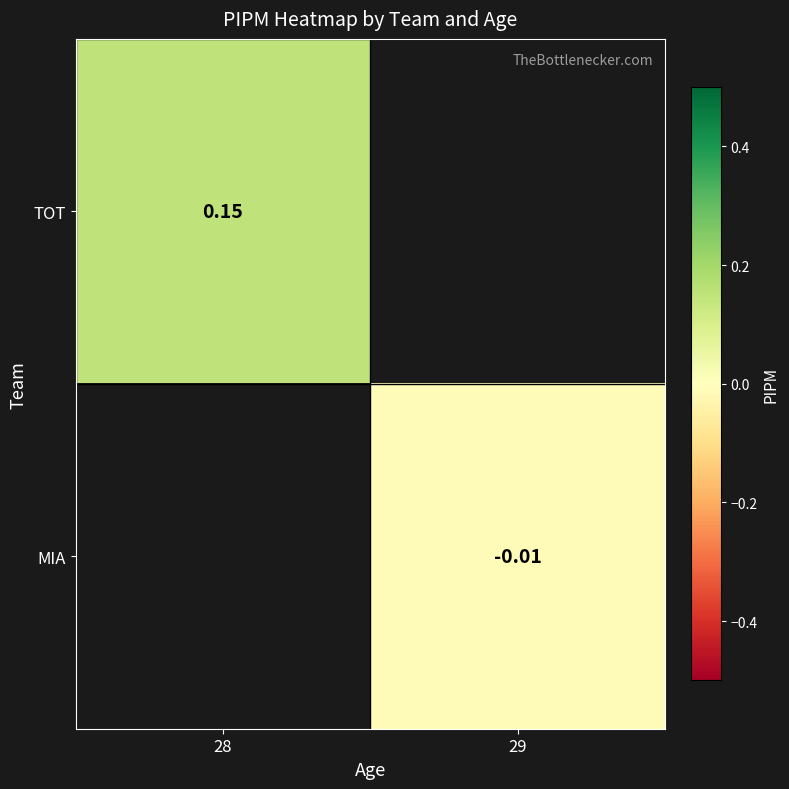

List the series in order of their overall mean, lowest first.

TOT, MIA